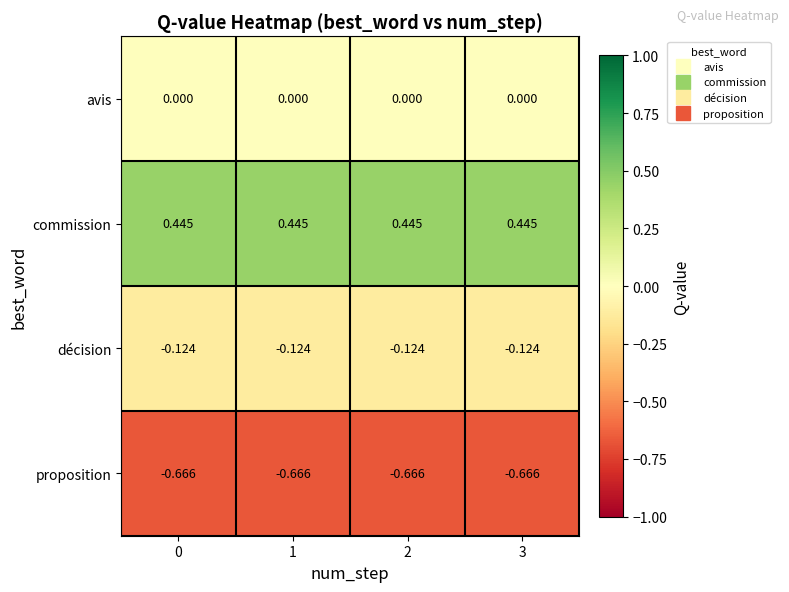

Is the value of proposition at 3 greater than the value of décision at 0?

No